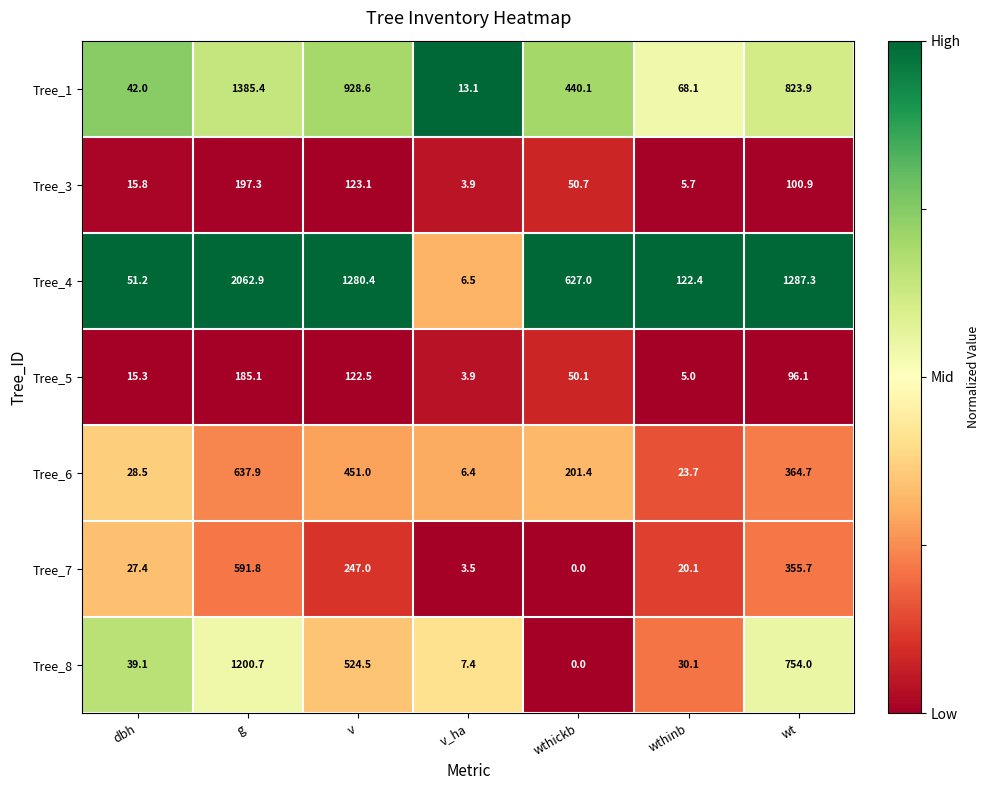

What is the difference between the maximum and minimum values in the Tree_1 series?

1372.3